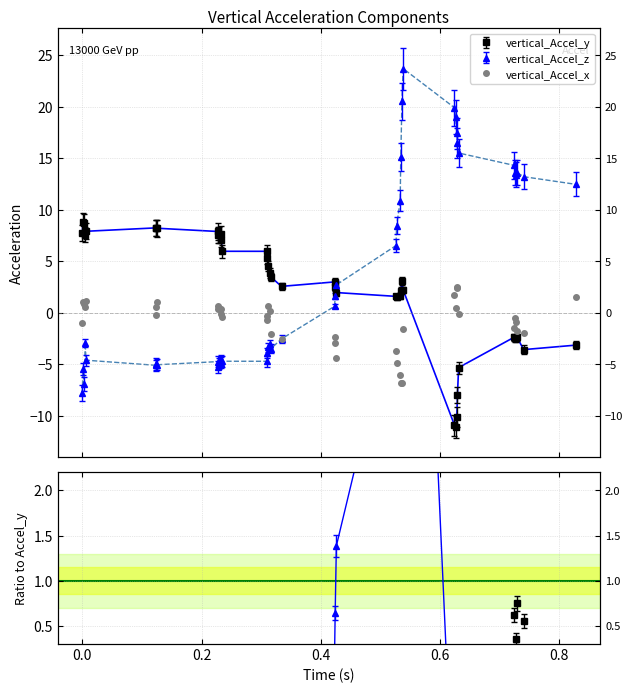

Which series has the widest spread of values?

vertical_Accel_z